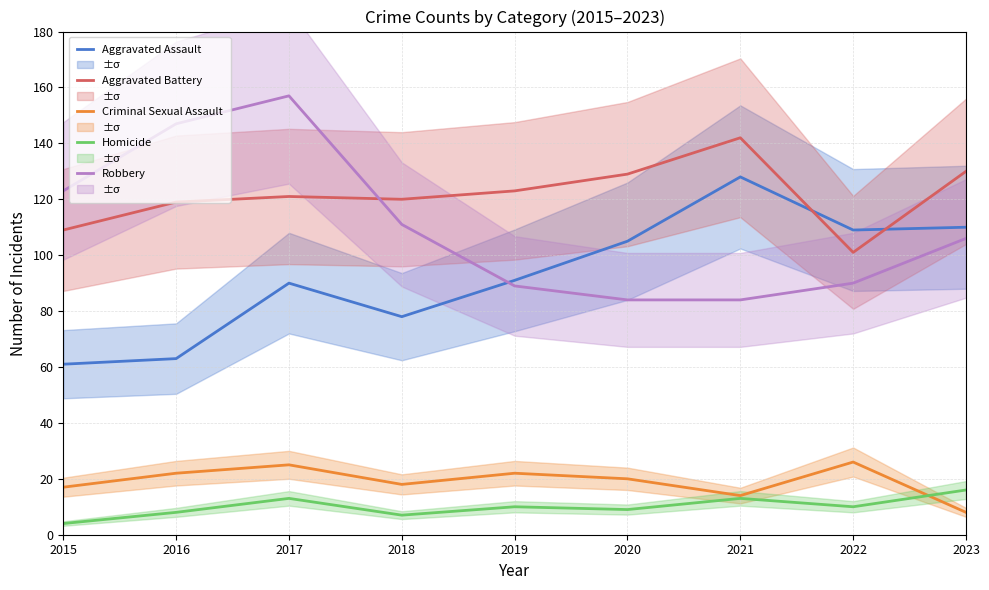

What is the value of the Robbery point at the 7th from the left?

84